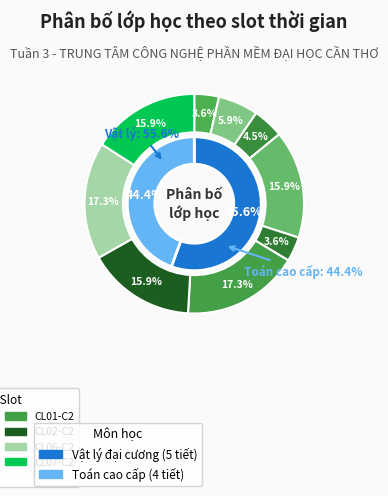

What percentage is the CL07-C1 slice, to the nearest percent?

4%